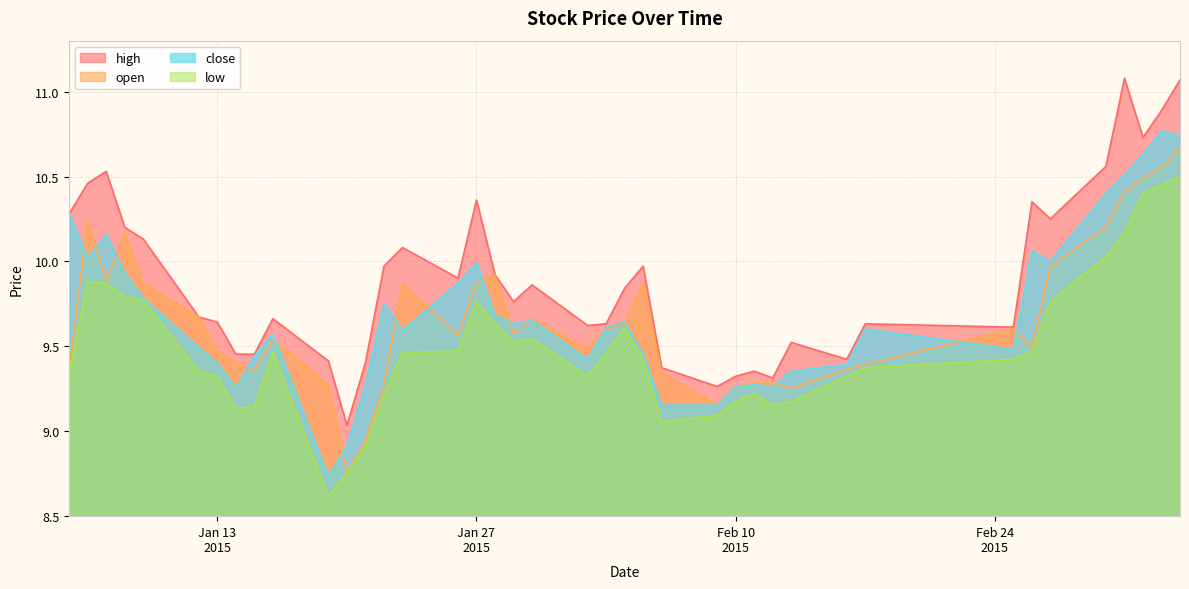

Where does the open series first go above 9?

2015-01-05